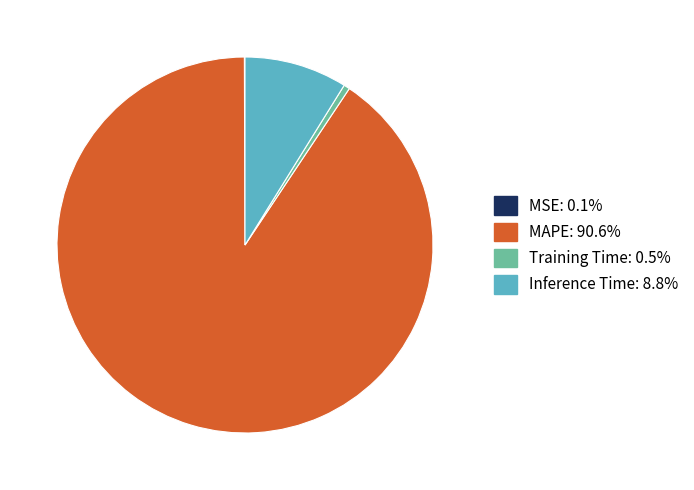

Between MAPE and Inference Time, which is larger?

MAPE